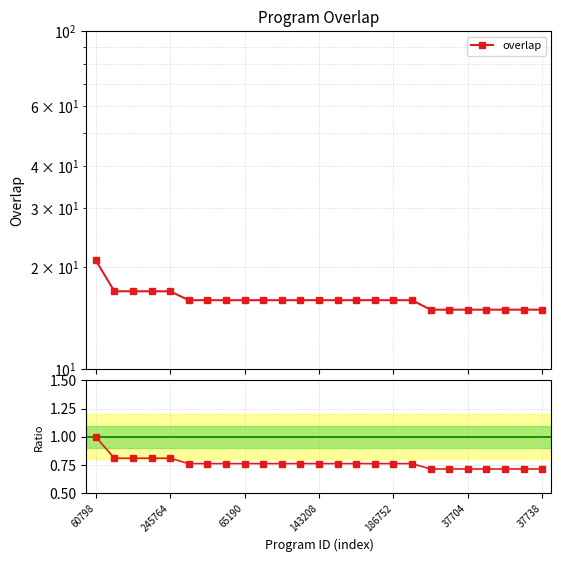

What position from the left is 19?

20